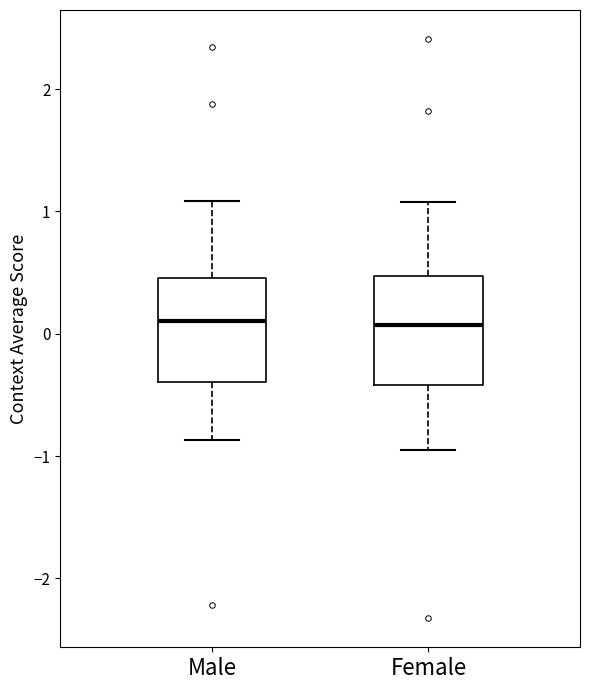

Reading left to right, read every box against the y-axis: the position of its median line, the range the box covers, and the ends of its whiskers. The values are not printed on the chart, so give them approximately, as read against the axis.

Male: median 0.1, box -0.4 to 0.5, whiskers -0.9 to 1.1
Female: median 0.1, box -0.4 to 0.5, whiskers -1.0 to 1.1